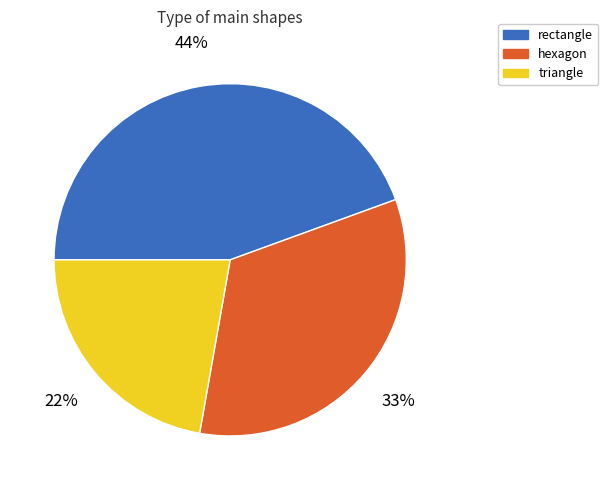

True or false: hexagon accounts for 33% of the total.

True